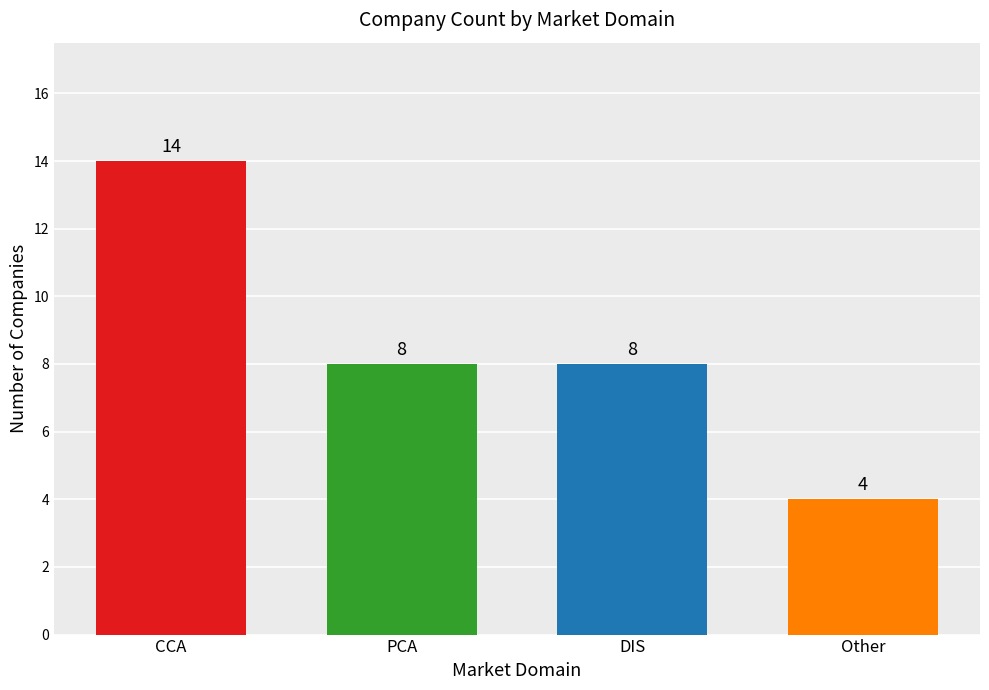

How many values are below 8?

1